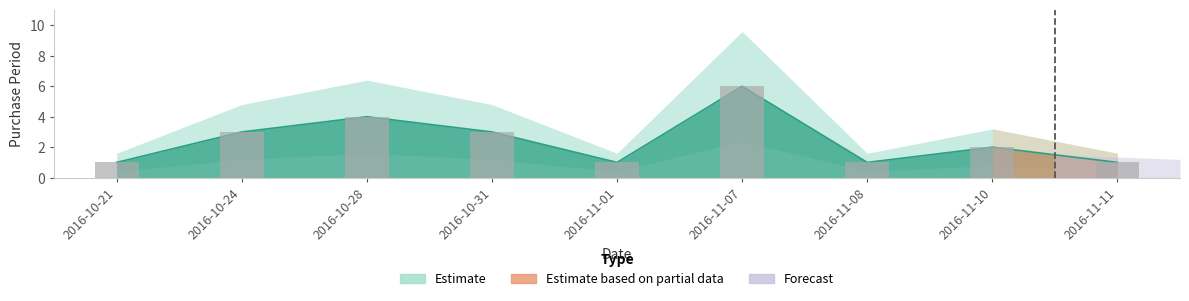

What value does the data have at 2016-10-24?

3